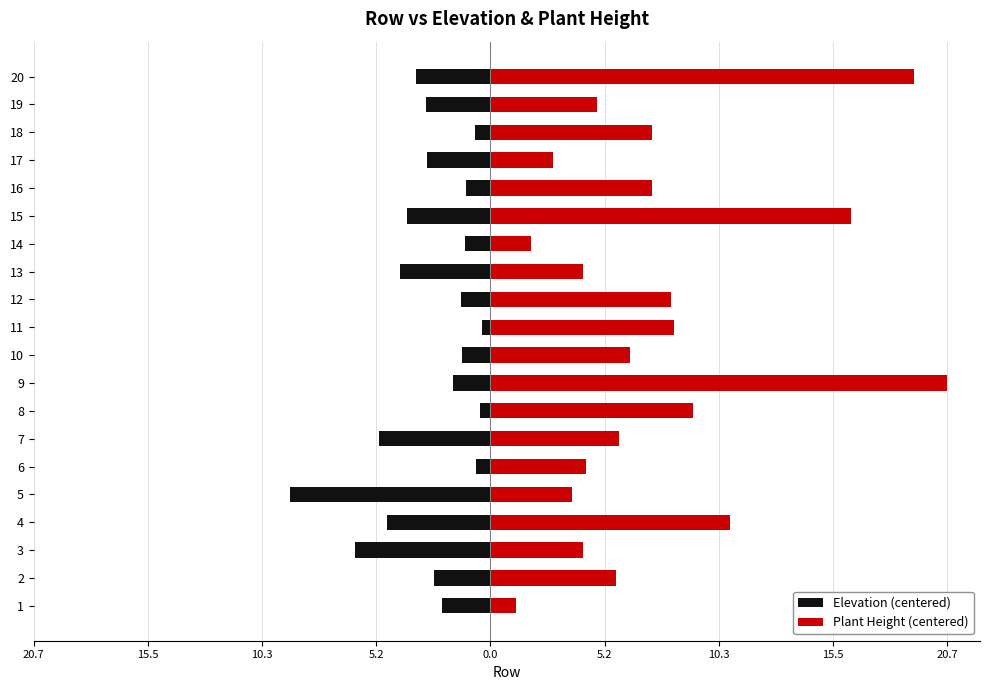

What is the sum of all Elevation (centered) values?

-55.6